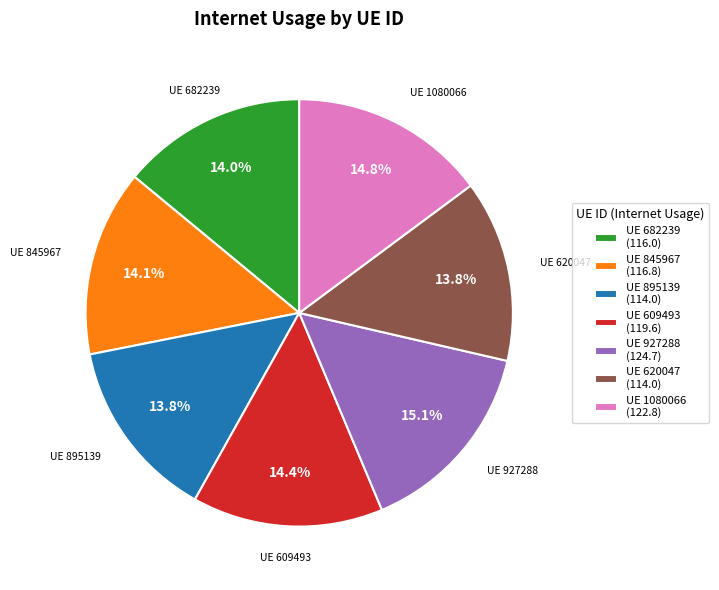

Does UE 845967 (116.8) represent more than half of the total?

No